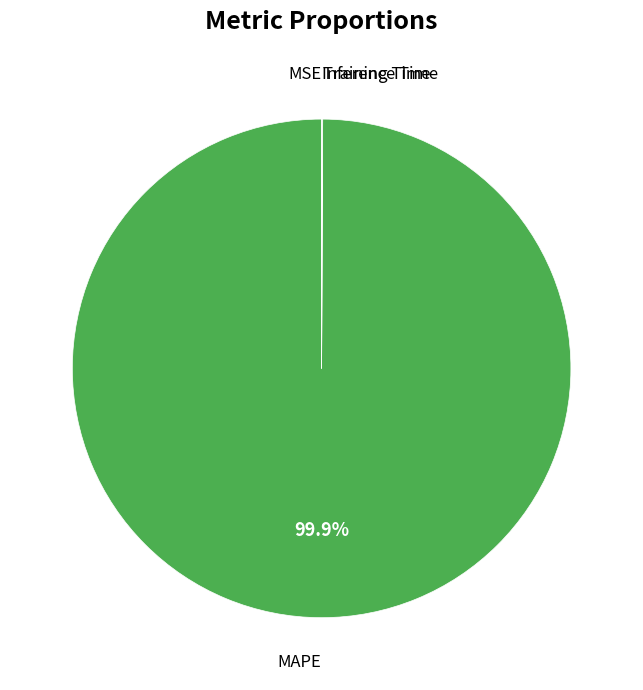

Which slice is the largest?

MAPE